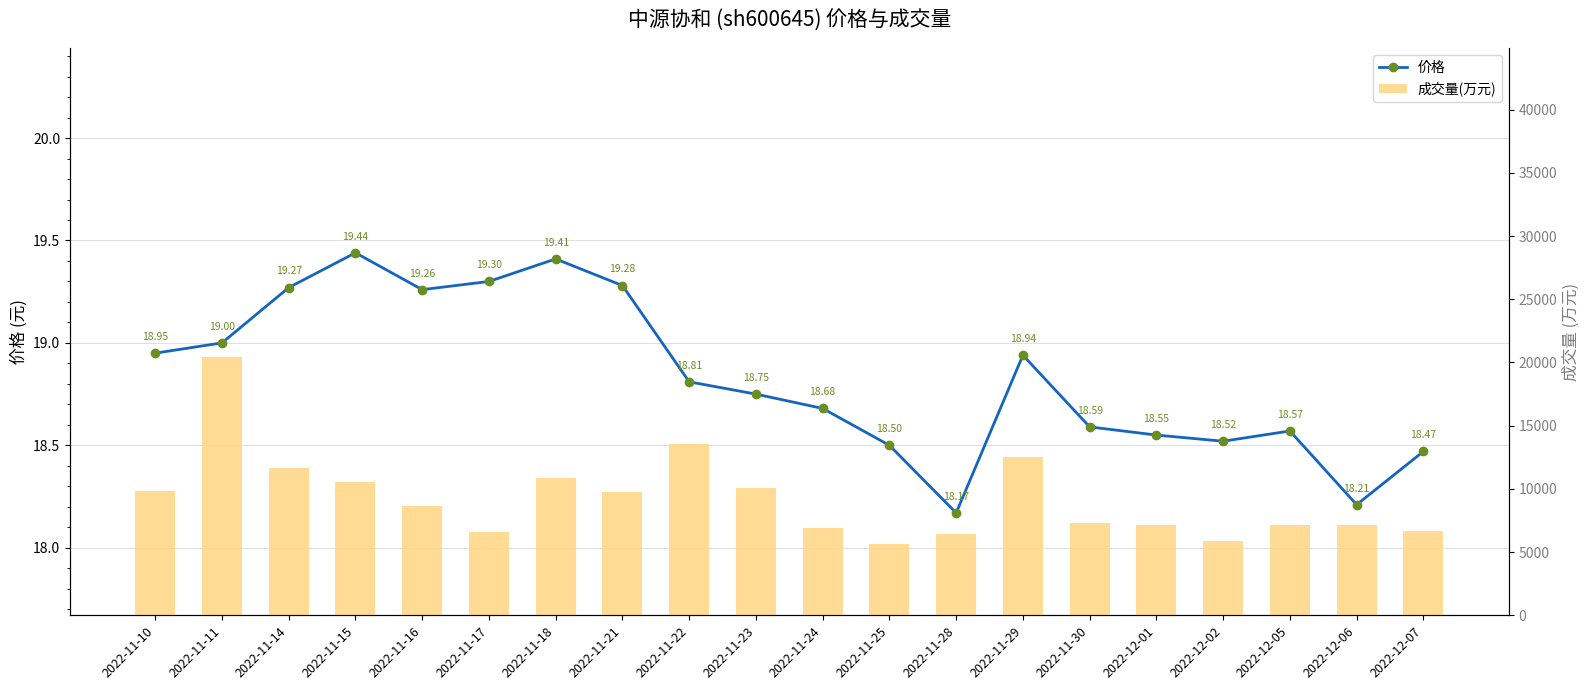

Reading right to left, extract all data points from this chart.

价格: 2022-12-07=18.5	2022-12-06=18.2	2022-12-05=18.6	2022-12-02=18.5	2022-12-01=18.6	2022-11-30=18.6	2022-11-29=18.9	2022-11-28=18.2	2022-11-25=18.5	2022-11-24=18.7	2022-11-23=18.8	2022-11-22=18.8	2022-11-21=19.3	2022-11-18=19.4	2022-11-17=19.3	2022-11-16=19.3	2022-11-15=19.4	2022-11-14=19.3	2022-11-11=19.0	2022-11-10=18.9
成交量(万元): 2022-12-07=6660.0	2022-12-06=7159.0	2022-12-05=7172.0	2022-12-02=5841.0	2022-12-01=7106.0	2022-11-30=7310.0	2022-11-29=12495.0	2022-11-28=6463.0	2022-11-25=5678.0	2022-11-24=6935.0	2022-11-23=10043.0	2022-11-22=13554.0	2022-11-21=9727.0	2022-11-18=10865.0	2022-11-17=6589.0	2022-11-16=8652.0	2022-11-15=10579.0	2022-11-14=11620.0	2022-11-11=20400.0	2022-11-10=9836.0